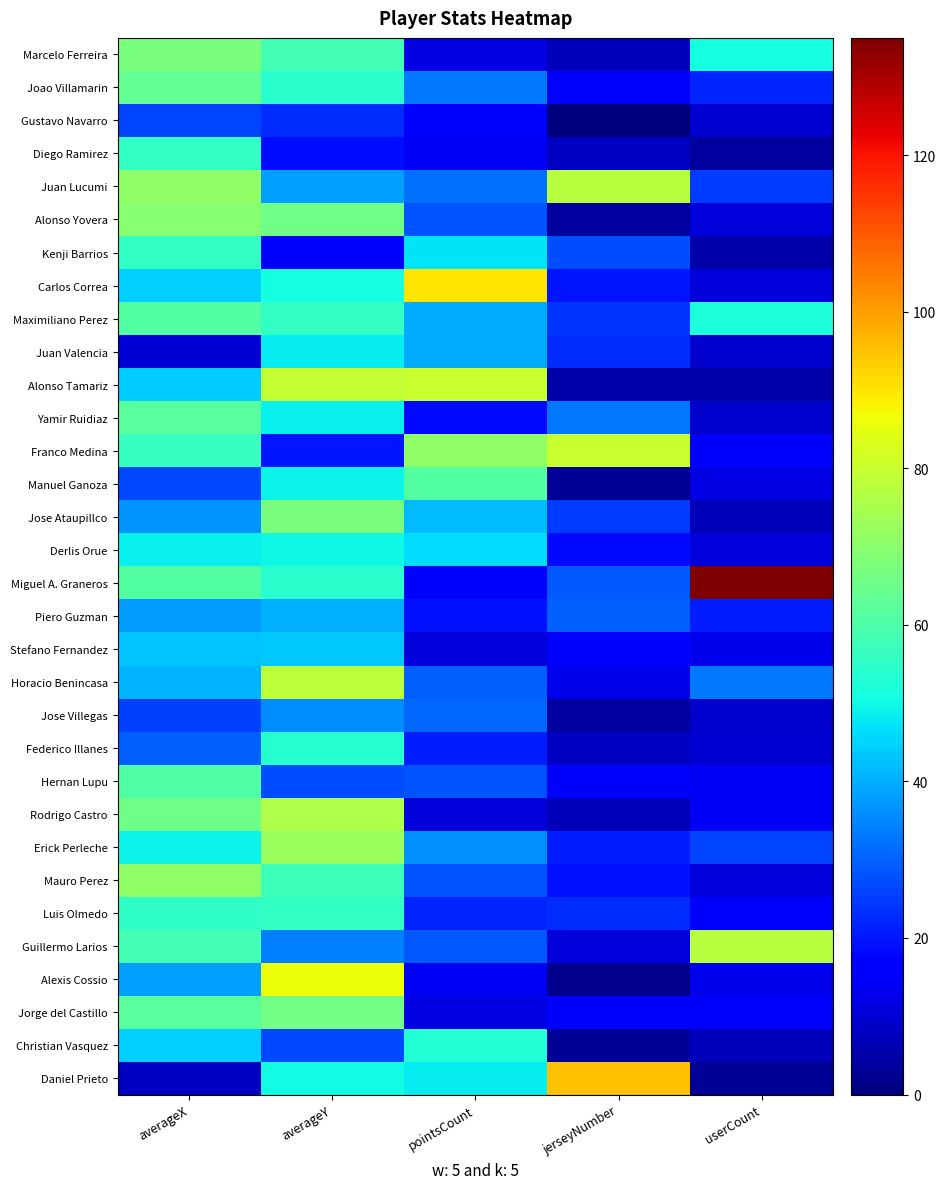

What is the difference between the Jorge del Castillo values at averageX and jerseyNumber?

44.8